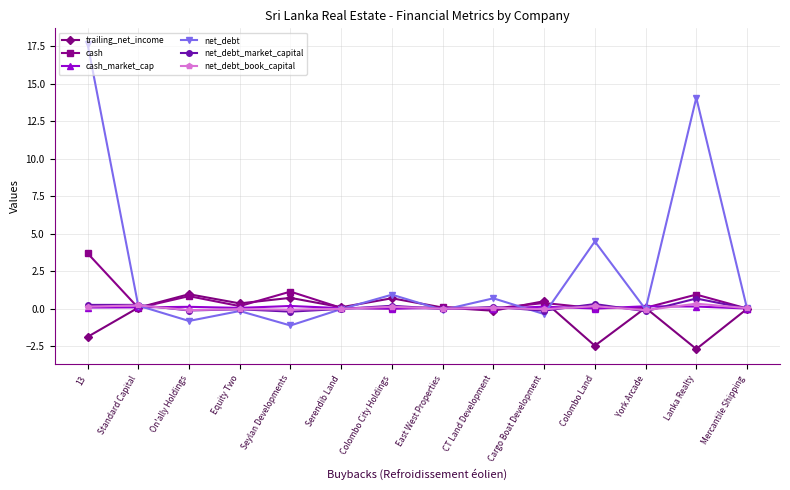

At how many categories does at least one series exceed 10?

2